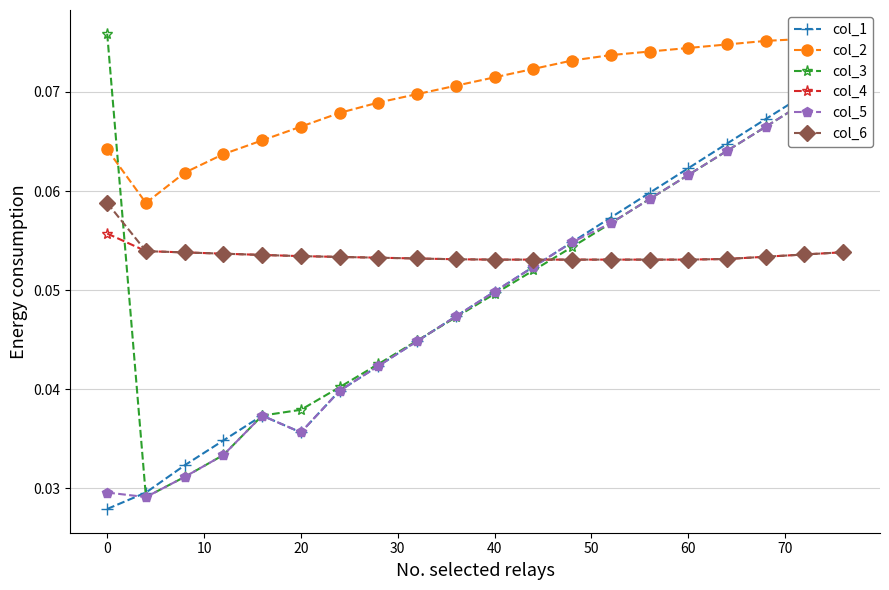

How many col_6 values are between 0 and 1?

20